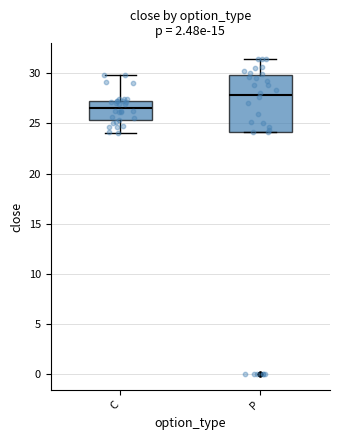

Which box's median line is the highest?

P